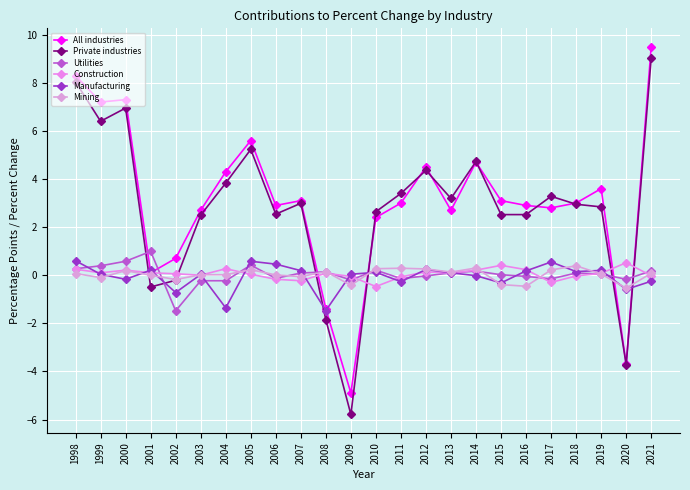

How many values in Private industries are below zero?

5